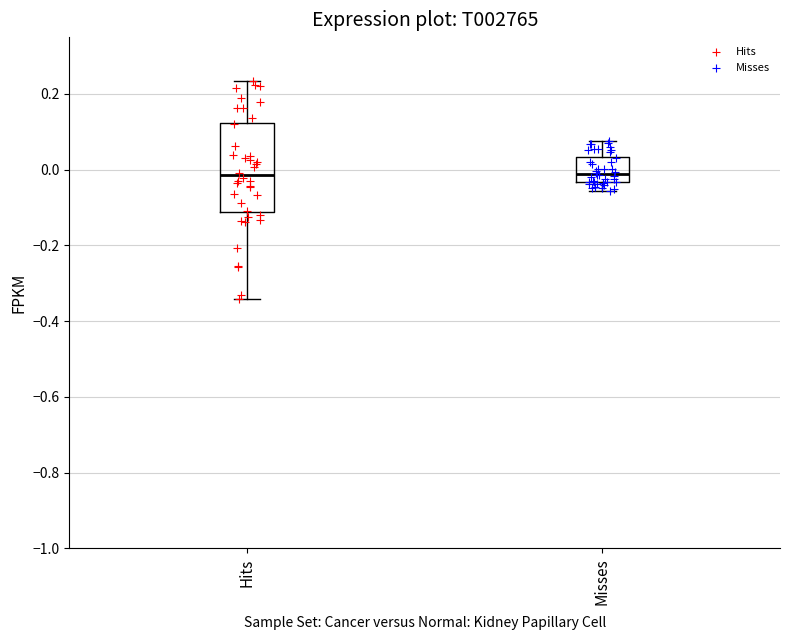

Where does the median line of the box for Hits sit on the y-axis? The values are not printed on the chart, so give them approximately, as read against the axis.

-0.02